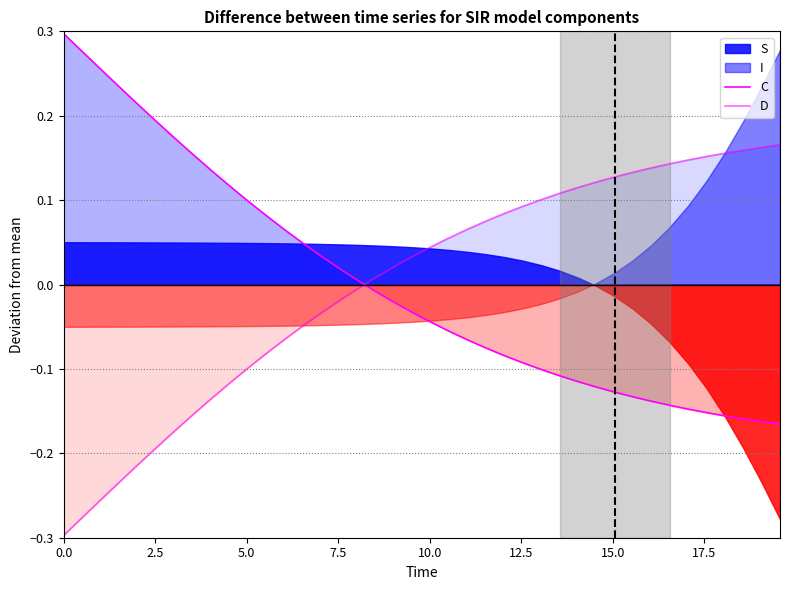

What is the difference between the second highest and minimum values in the D series?

0.5